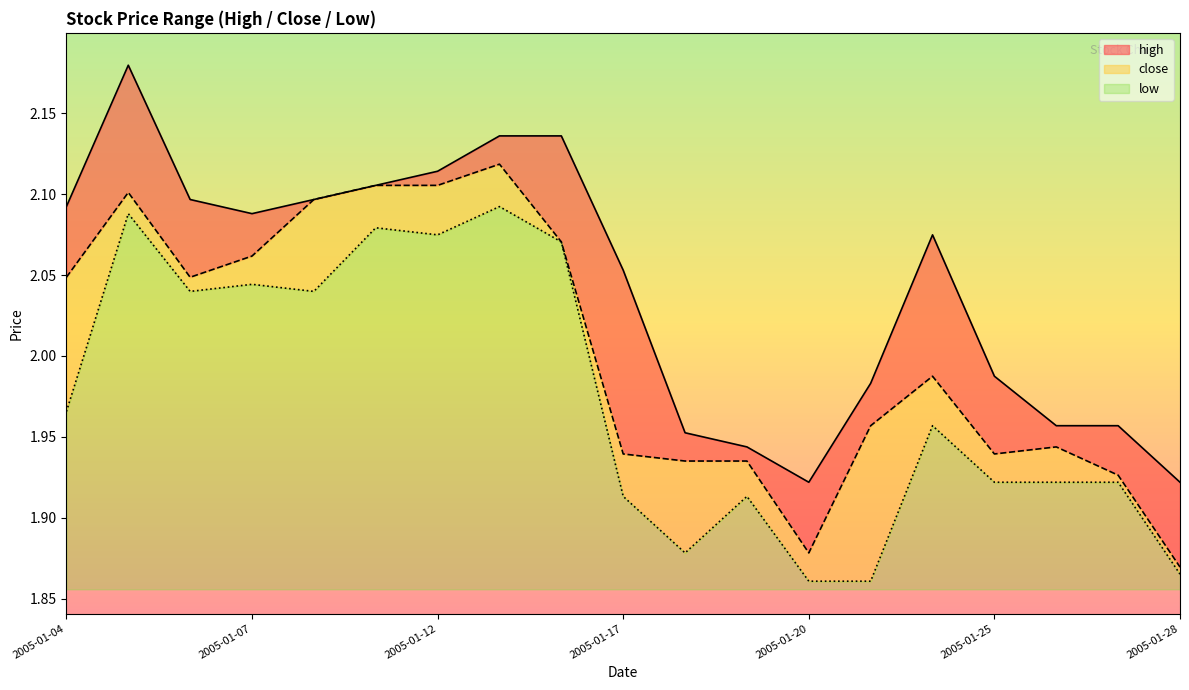

Rank the series by their maximum value, from lowest to highest.

low, close, high